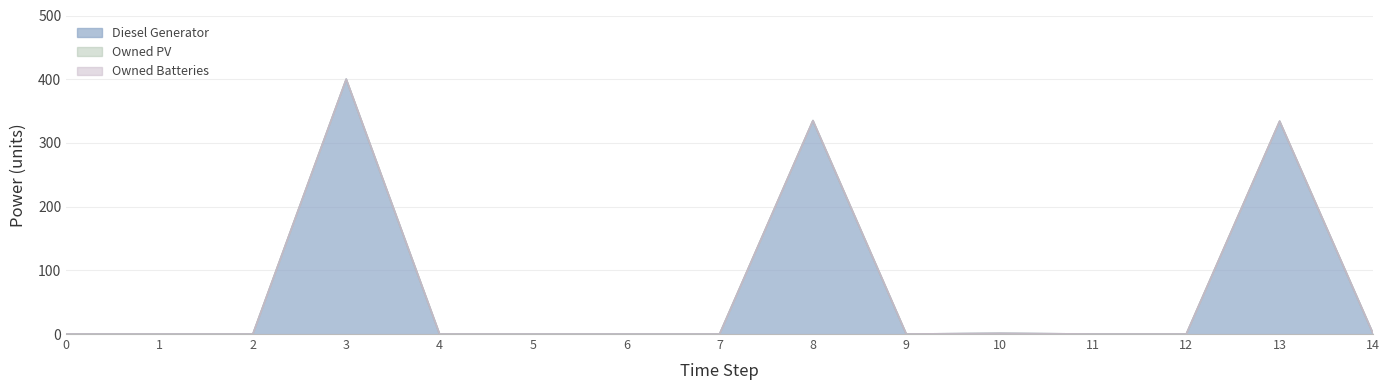

True or false: Owned Batteries has a value of 0 at 12.

True